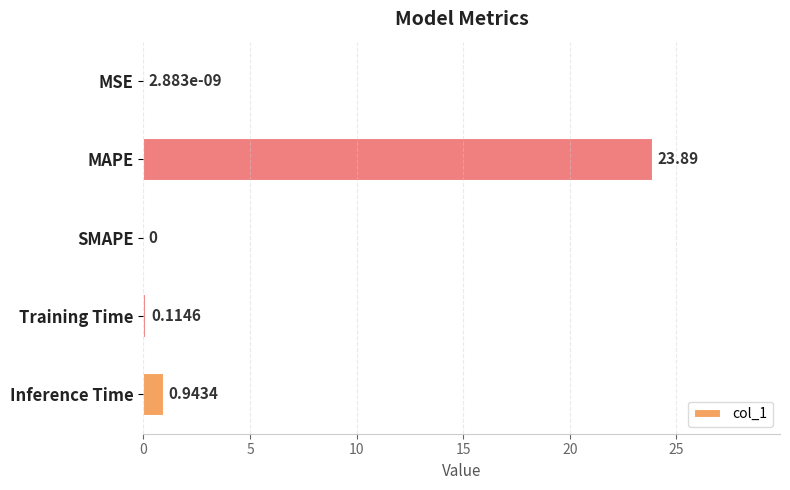

Are the bars horizontal?

Yes